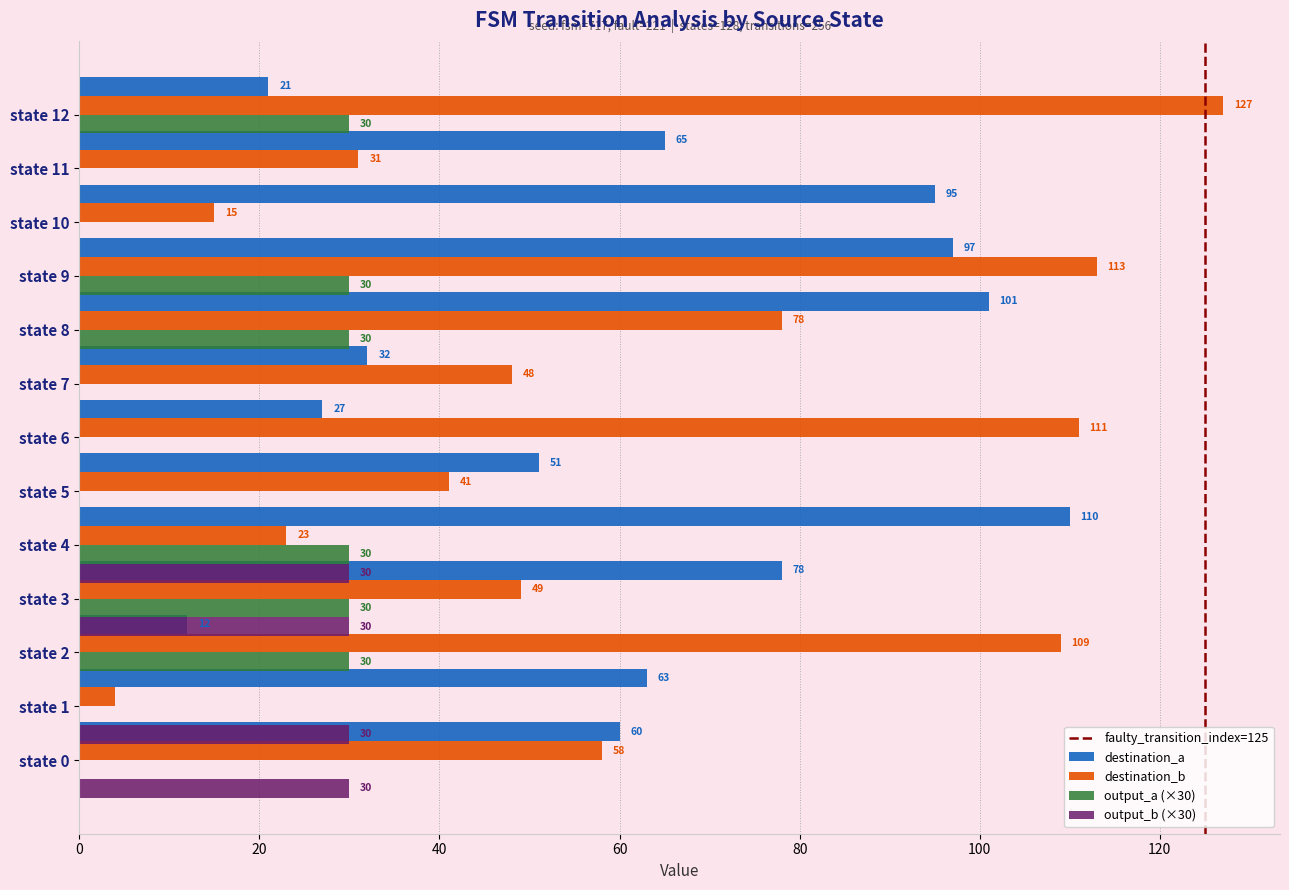

The value of destination_b at state 5 is 41. True or false?

True